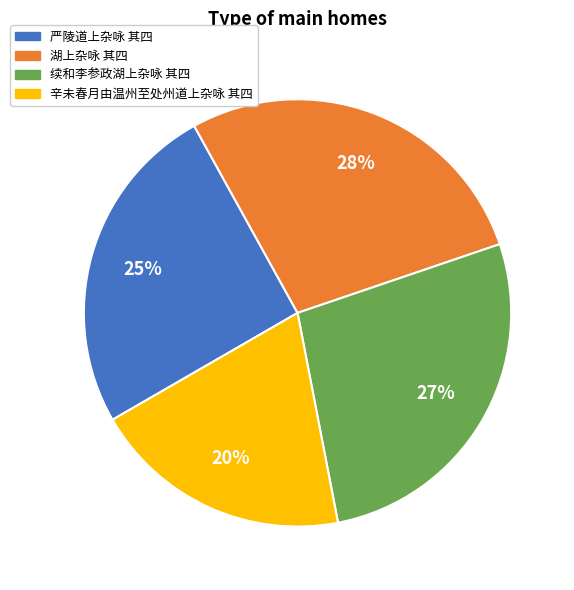

Is it true that 辛未春月由温州至处州道上杂咏 其四 is 20% of the pie?

True